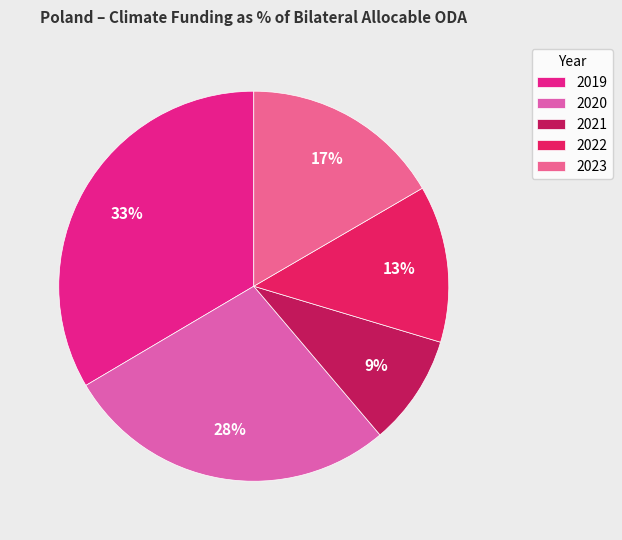

To the nearest percent, what percentage of the pie is 2019?

33%